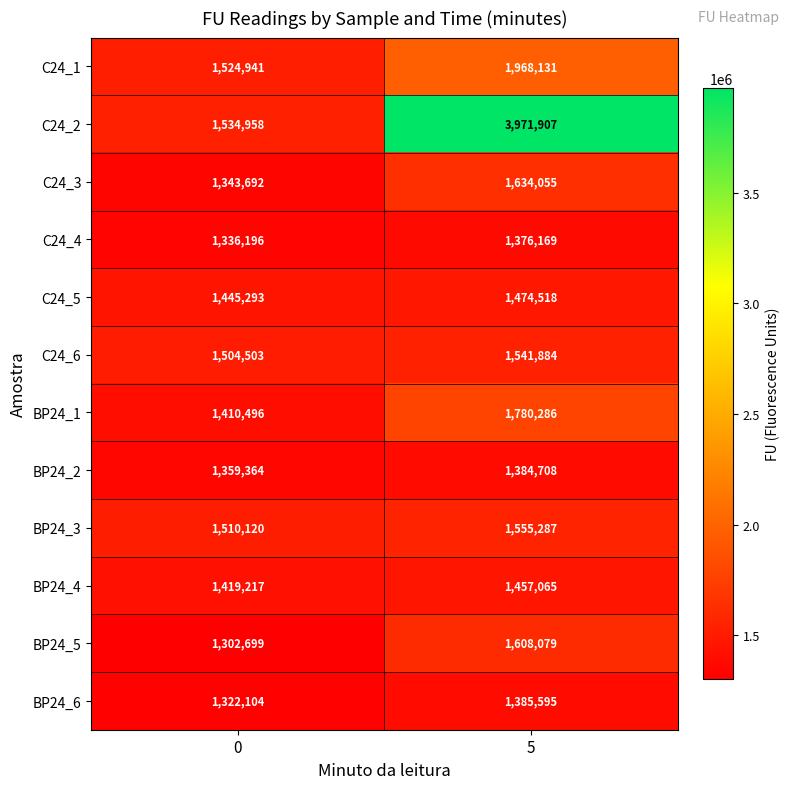

What value does the BP24_3 series have at 0?

1510120